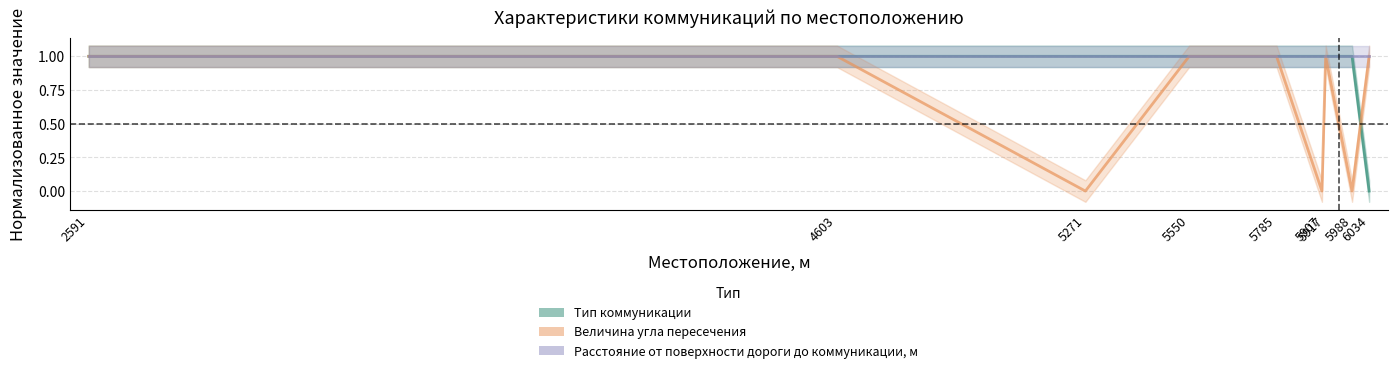

At which category does Величина угла пересечения reach its first local valley?

5271